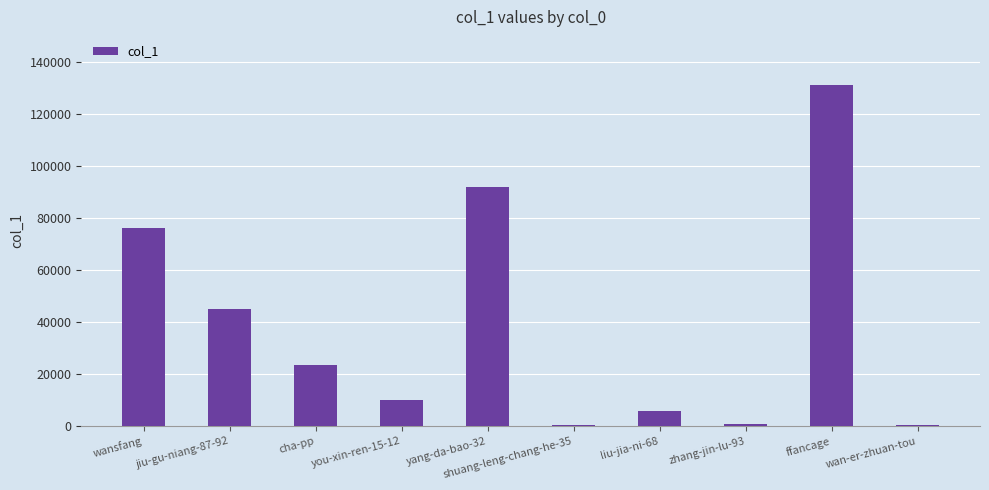

Count the number of data series in this chart.

1